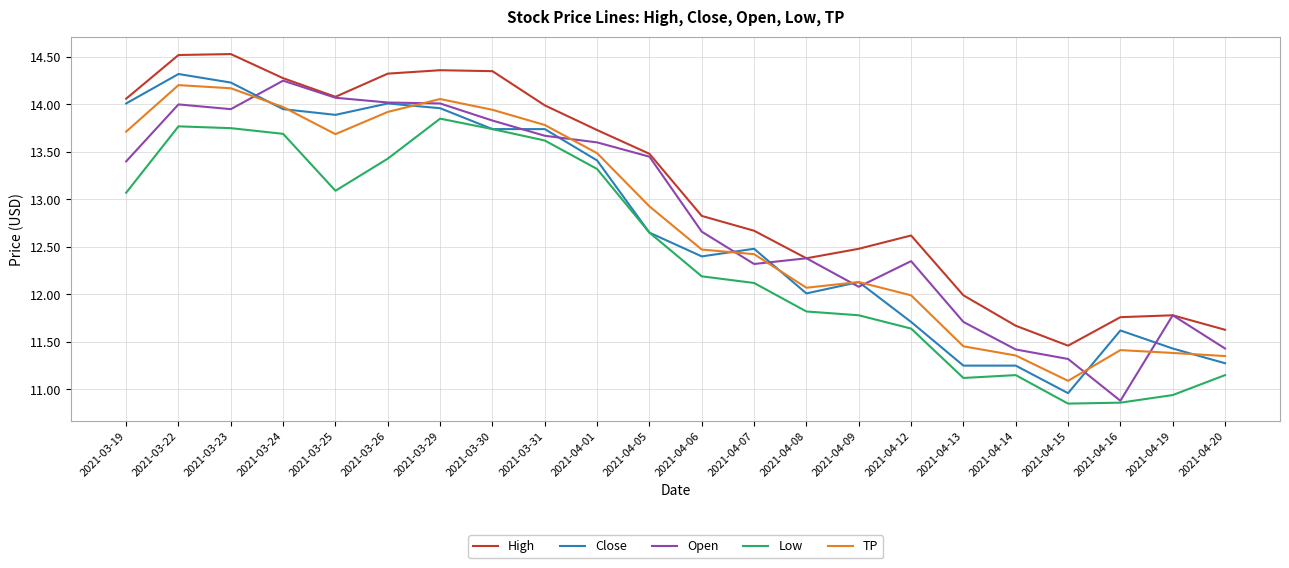

What position from the right is 2021-03-30?

15